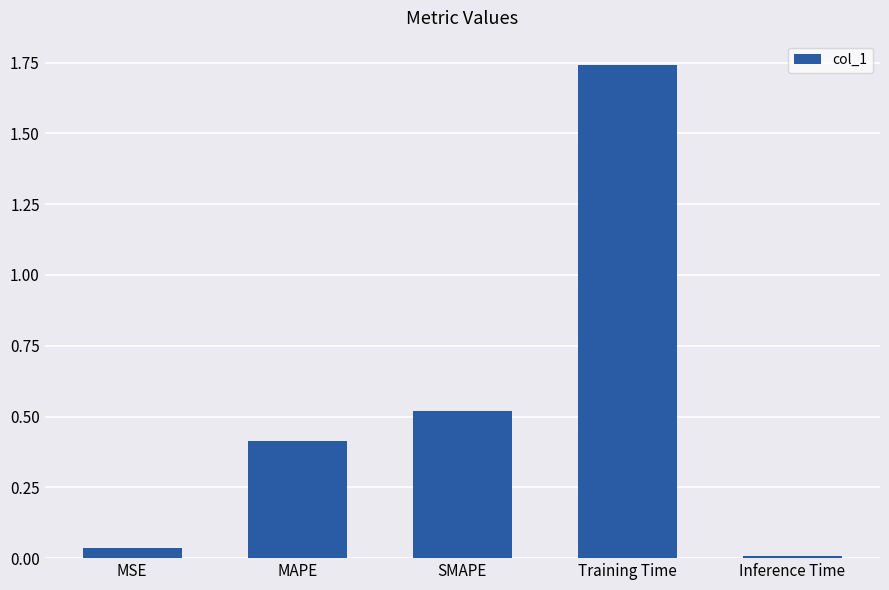

Count the number of data series in this chart.

1